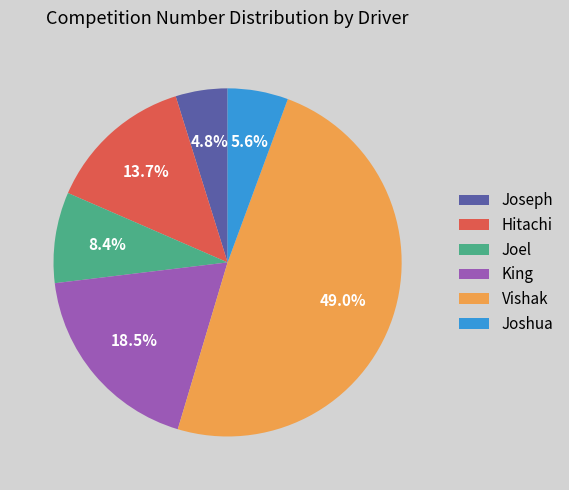

Combined, do Joshua and King account for over 50%?

No